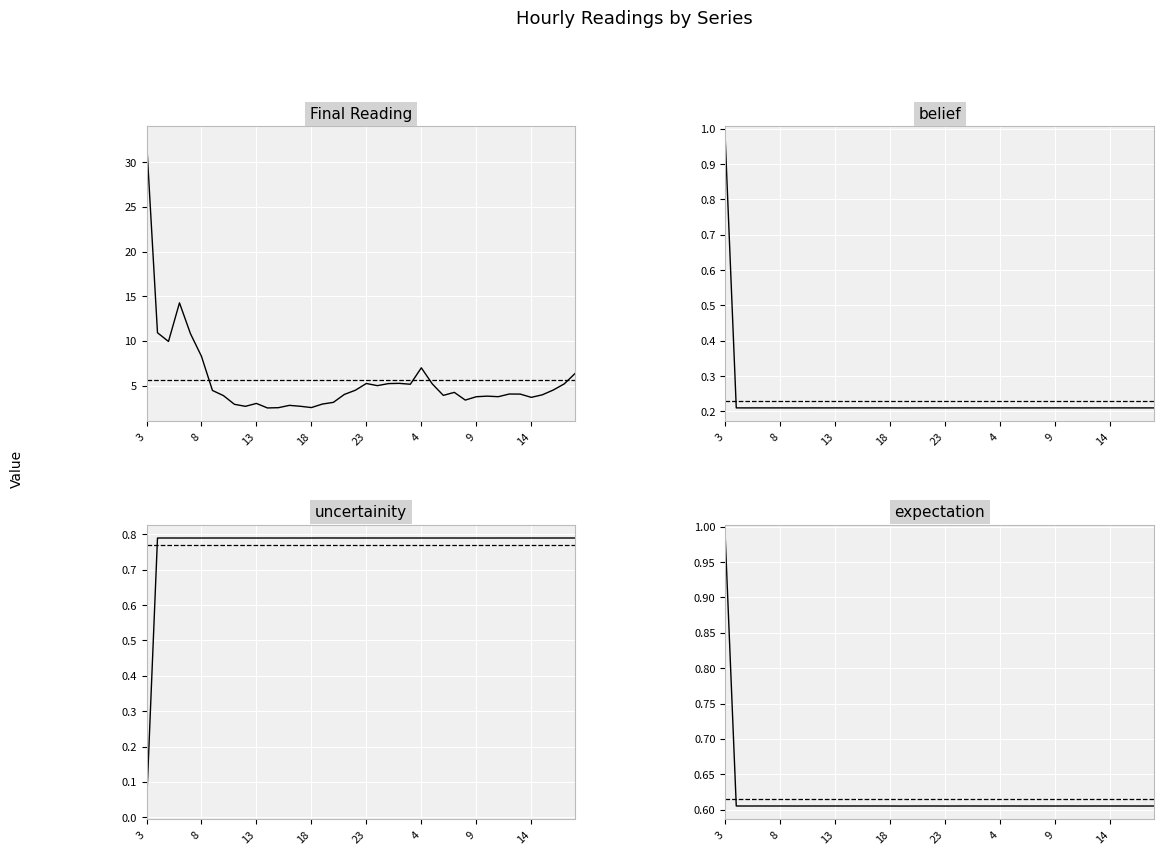

What are all the series names shown in the legend?

Final Reading, belief, uncertainity, expectation